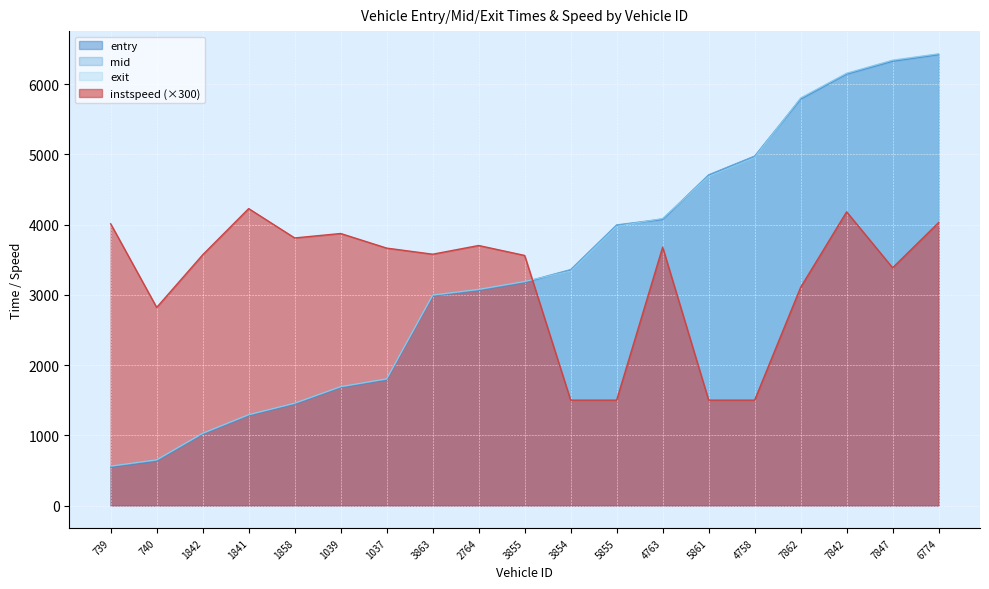

What is the label of the 17th point from the right?

1842